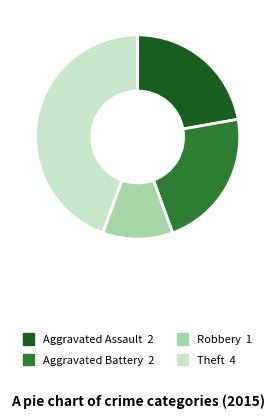

Is there any slice that represents more than half of the pie?

No